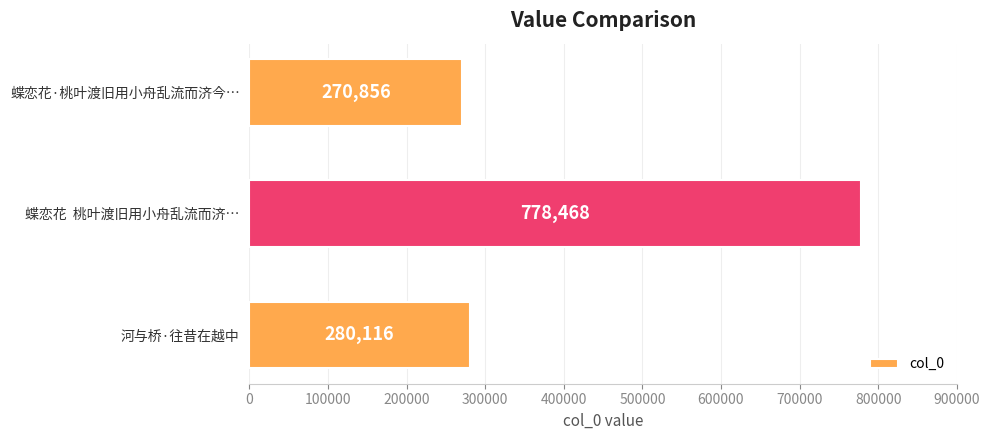

Which category has the highest value across all series?

蝶恋花  桃叶渡旧用小舟乱流而济…